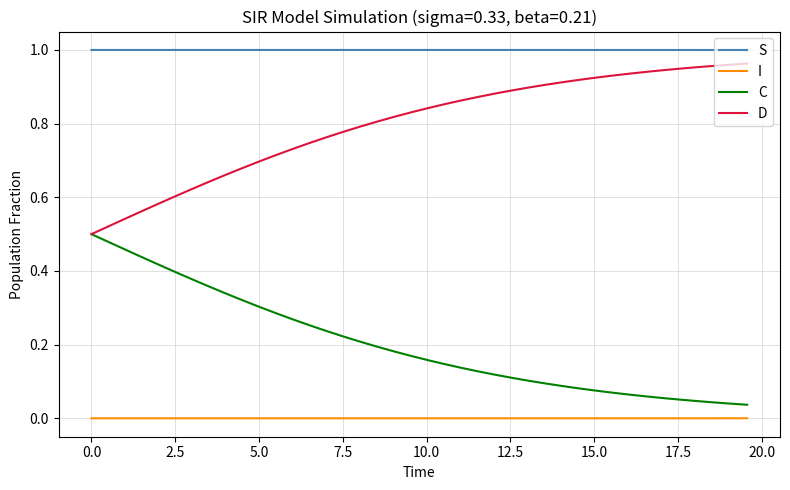

List the series in order of their overall mean, highest first.

S, D, C, I